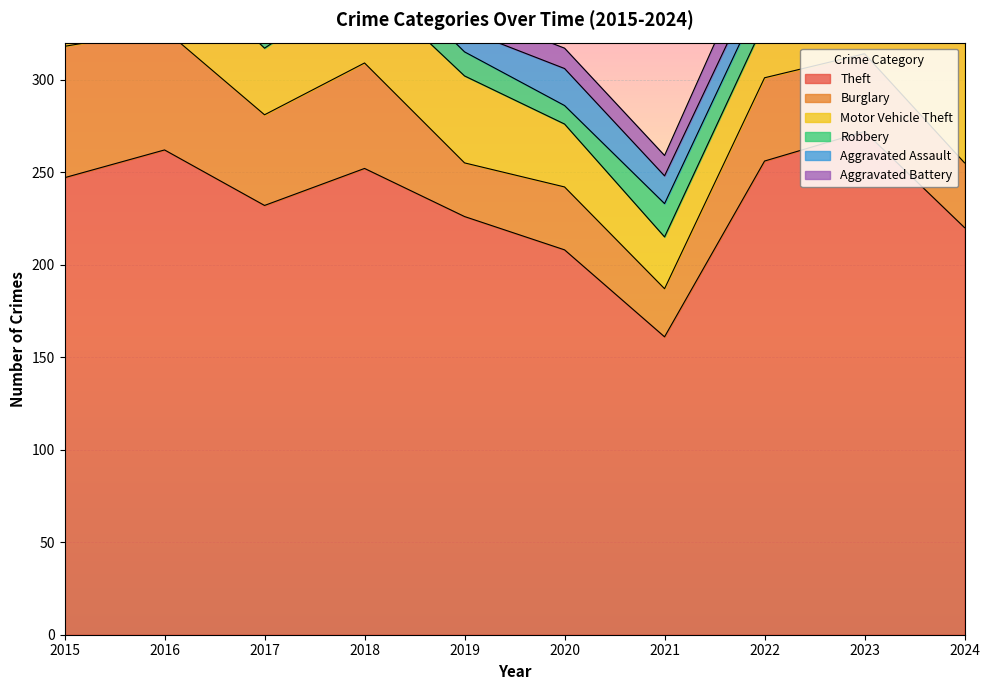

What is the difference between the maximum and second lowest values in the Burglary series?

42